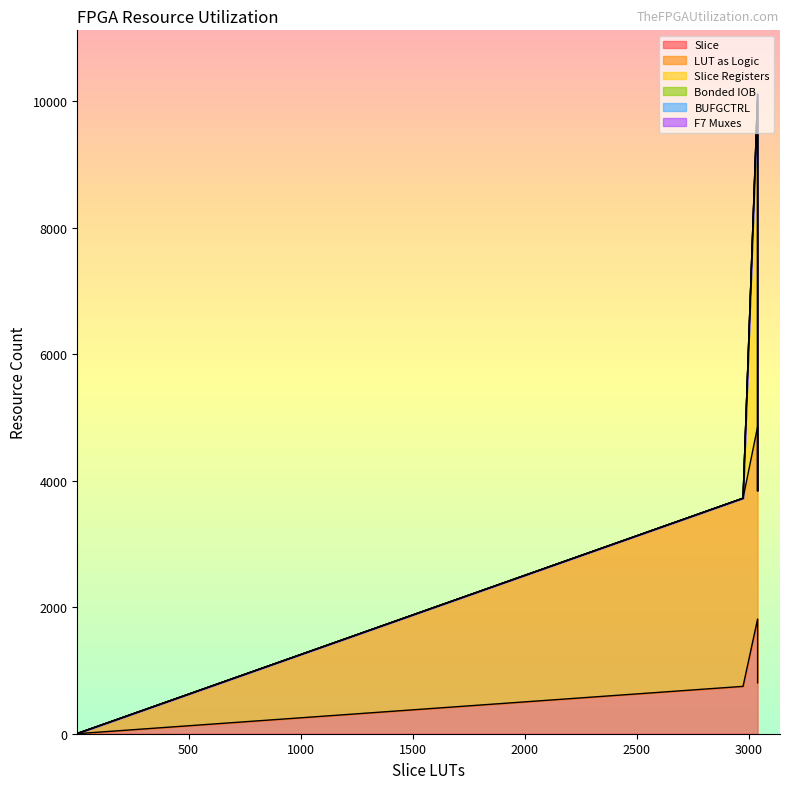

Reading left to right, extract all data points from this chart.

Slice: shift_register=1814	compressor_CLA162_32=806	compressor_inst=749	gpc99=1	gpc98=1	gpc970=1	gpc97=1	gpc969=1	gpc968=1	gpc967=1	gpc966=1	gpc965=1	gpc964=1	gpc963=1	gpc962=1
LUT as Logic: shift_register=3040	compressor_CLA162_32=3040	compressor_inst=2975	gpc99=4	gpc98=4	gpc970=4	gpc97=4	gpc969=4	gpc968=3	gpc967=4	gpc966=4	gpc965=4	gpc964=4	gpc963=4	gpc962=4
Slice Registers: shift_register=5184	compressor_CLA162_32=0	compressor_inst=0	gpc99=0	gpc98=0	gpc970=0	gpc97=0	gpc969=0	gpc968=0	gpc967=0	gpc966=0	gpc965=0	gpc964=0	gpc963=0	gpc962=0
Bonded IOB: shift_register=73	compressor_CLA162_32=0	compressor_inst=0	gpc99=0	gpc98=0	gpc970=0	gpc97=0	gpc969=0	gpc968=0	gpc967=0	gpc966=0	gpc965=0	gpc964=0	gpc963=0	gpc962=0
BUFGCTRL: shift_register=1	compressor_CLA162_32=0	compressor_inst=0	gpc99=0	gpc98=0	gpc970=0	gpc97=0	gpc969=0	gpc968=0	gpc967=0	gpc966=0	gpc965=0	gpc964=0	gpc963=0	gpc962=0
F7 Muxes: shift_register=0	compressor_CLA162_32=0	compressor_inst=0	gpc99=0	gpc98=0	gpc970=0	gpc97=0	gpc969=0	gpc968=0	gpc967=0	gpc966=0	gpc965=0	gpc964=0	gpc963=0	gpc962=0